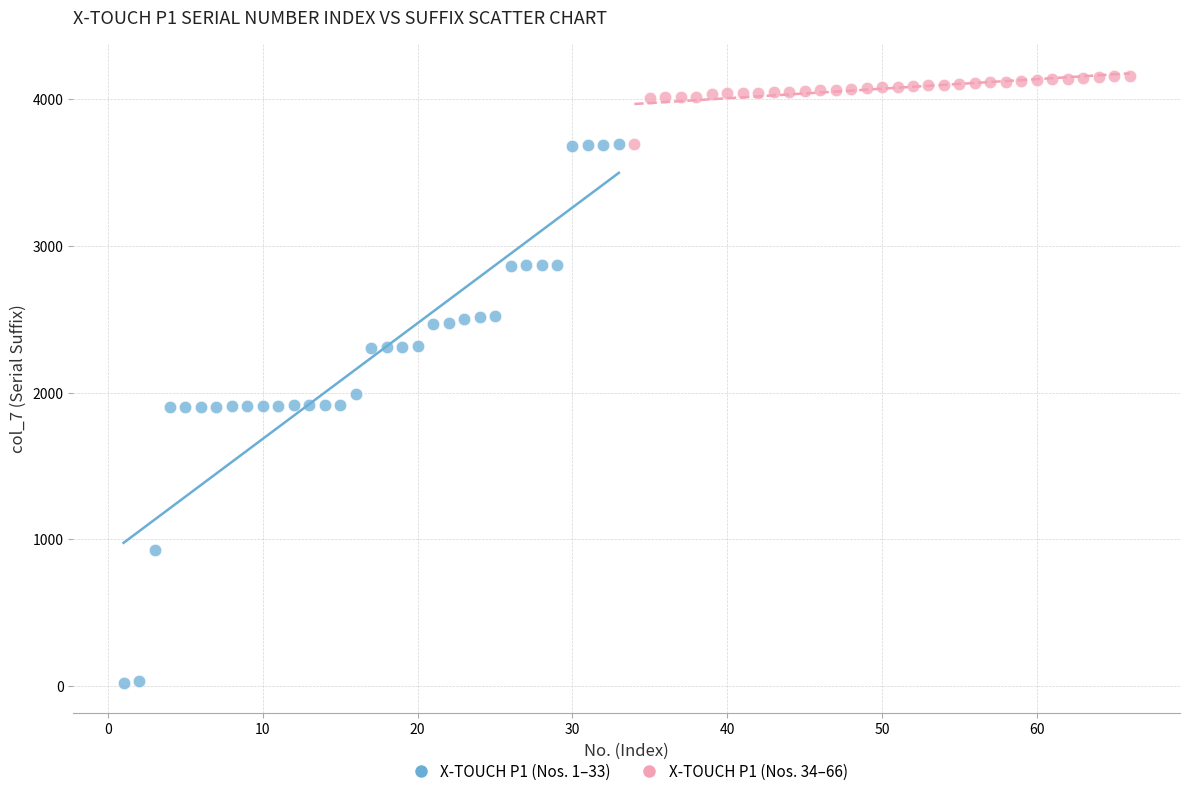

Which series has the widest spread of Y values?

X-TOUCH P1 (Nos. 1–33)